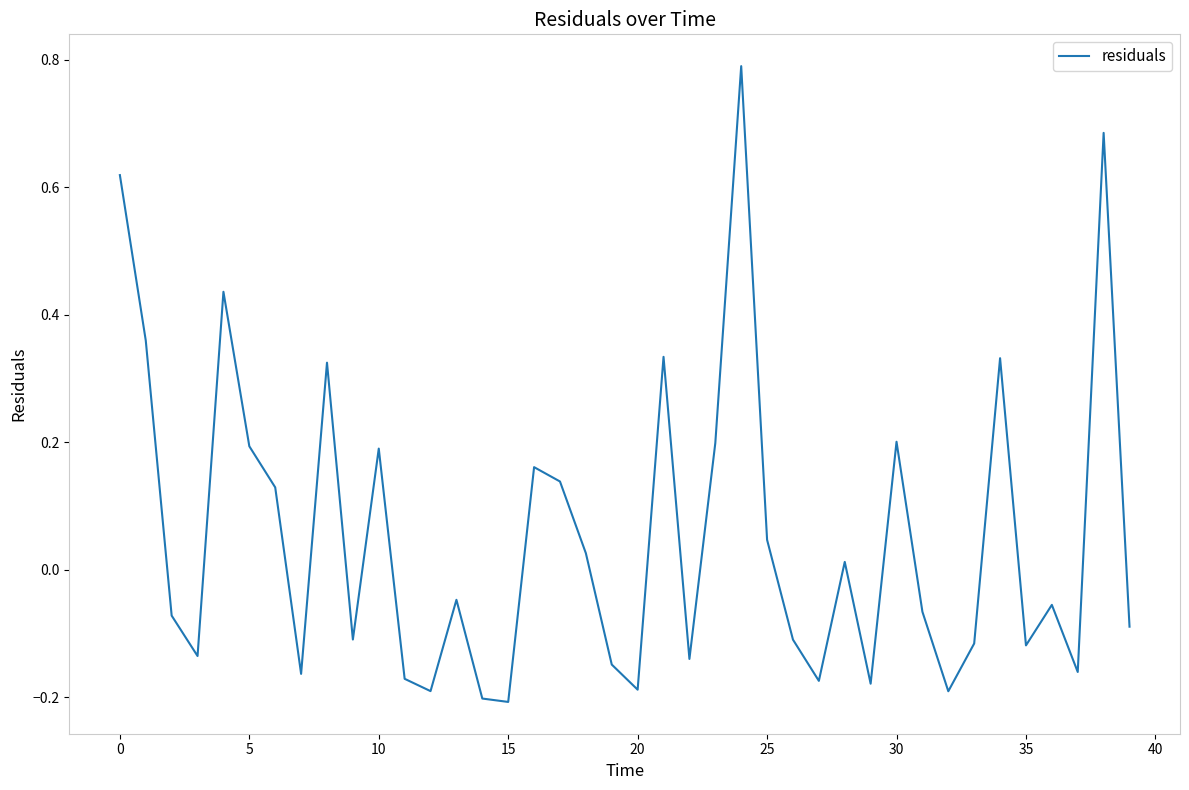

How many positive values are there?

18